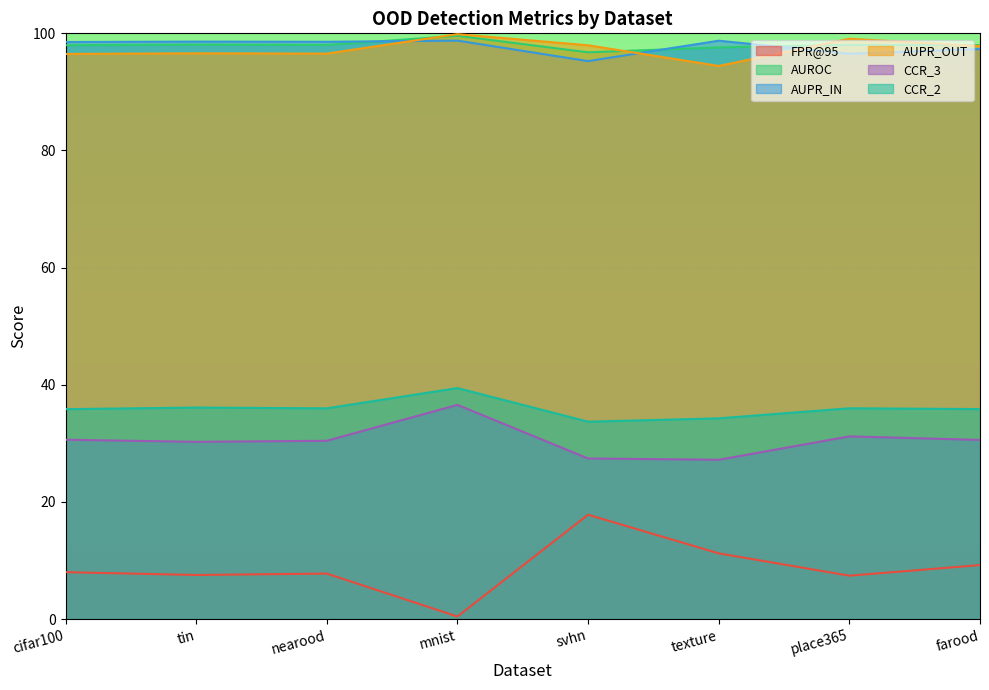

How many distinct data groups are displayed?

6